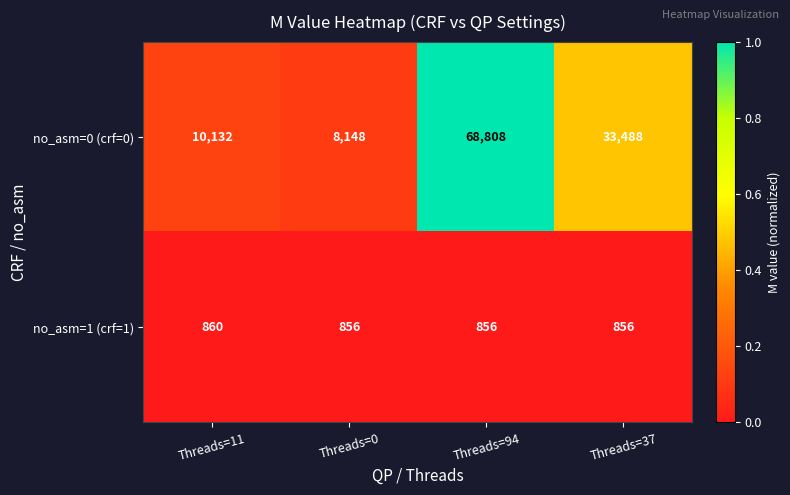

What is the lowest value of the no_asm=0 (crf=0) series?

8148